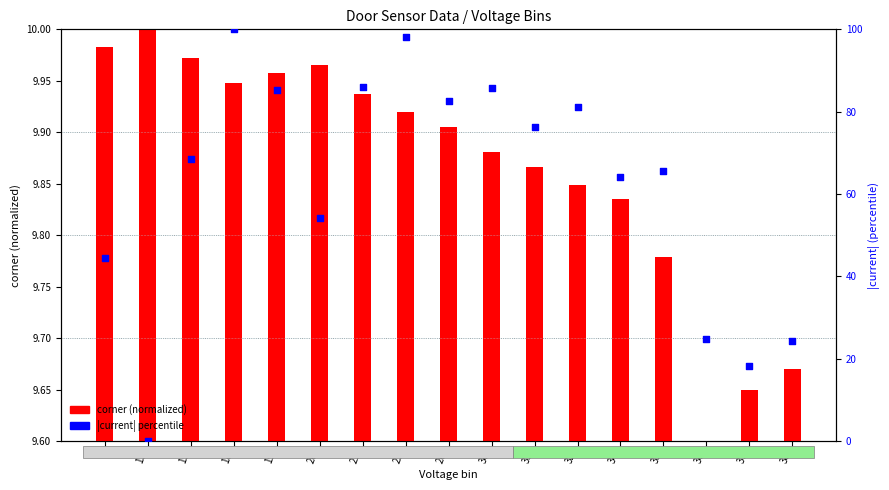

What is the total value across all series at 31?

76.6